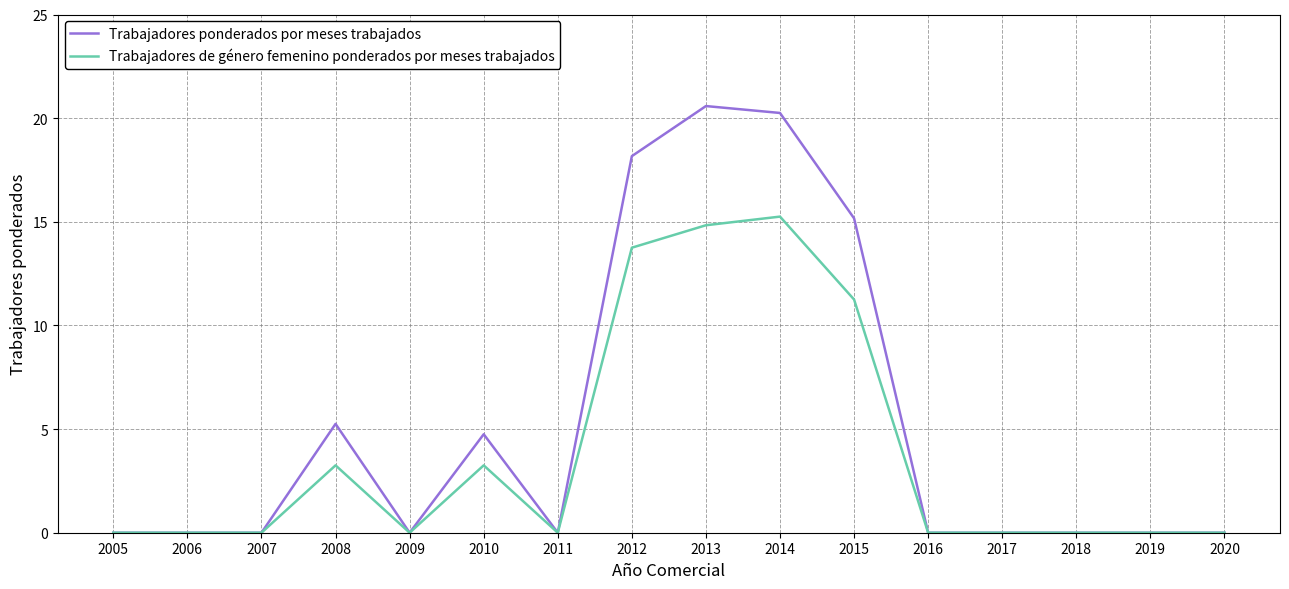

List the series in order of their peak value, highest first.

Trabajadores ponderados por meses trabajados, Trabajadores de género femenino ponderados por meses trabajados